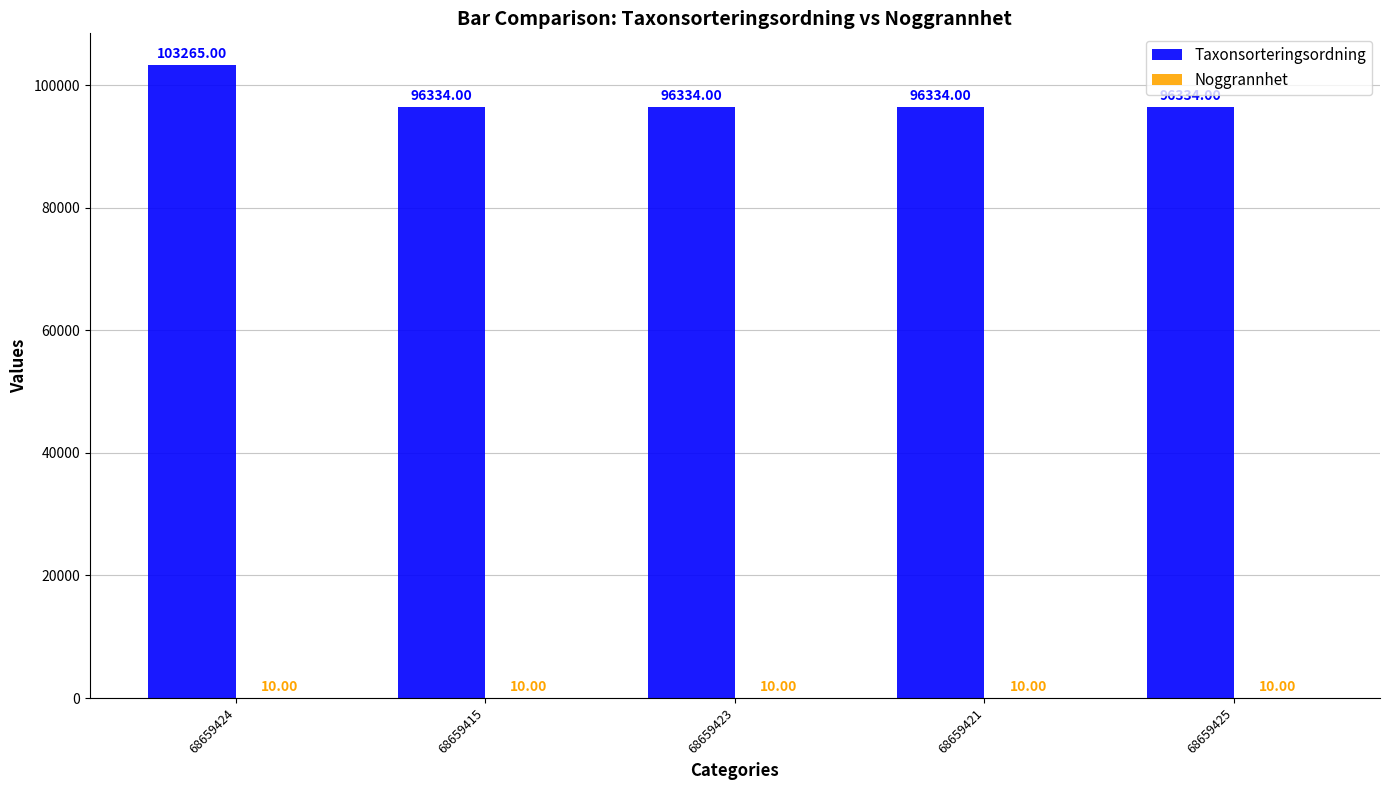

Which series has the largest total across all categories?

Taxonsorteringsordning